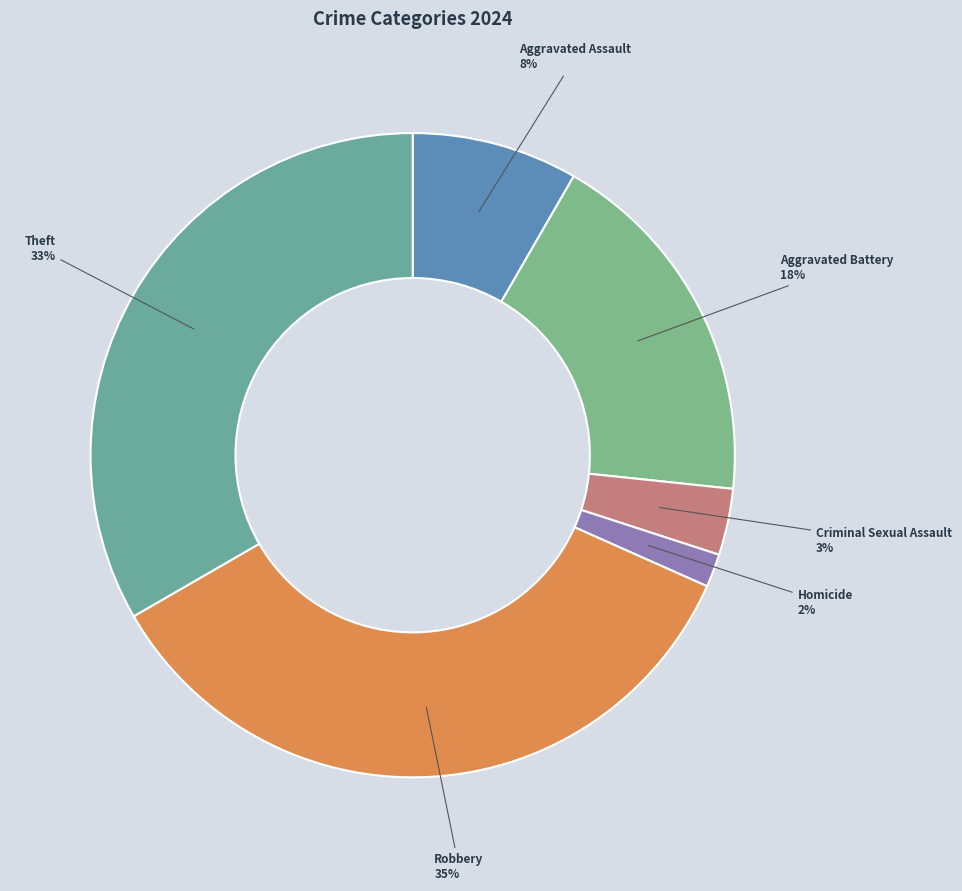

Is Aggravated Assault the majority of the pie?

No